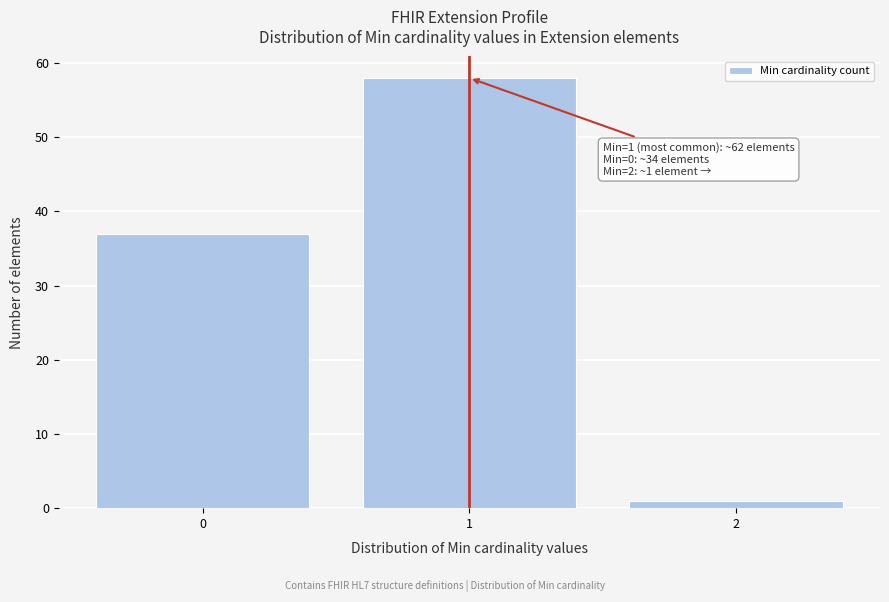

Reading left to right, list all the values displayed in this chart.

37	58	1